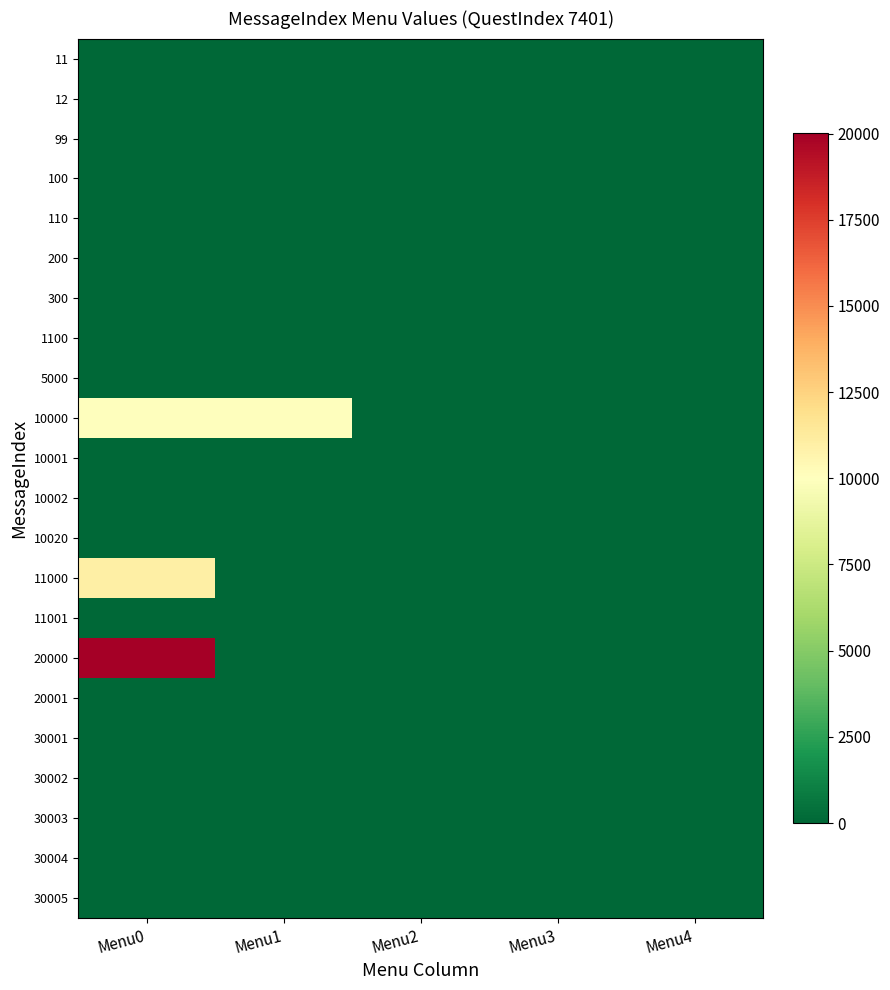

Which series has the largest total across all categories?

10000